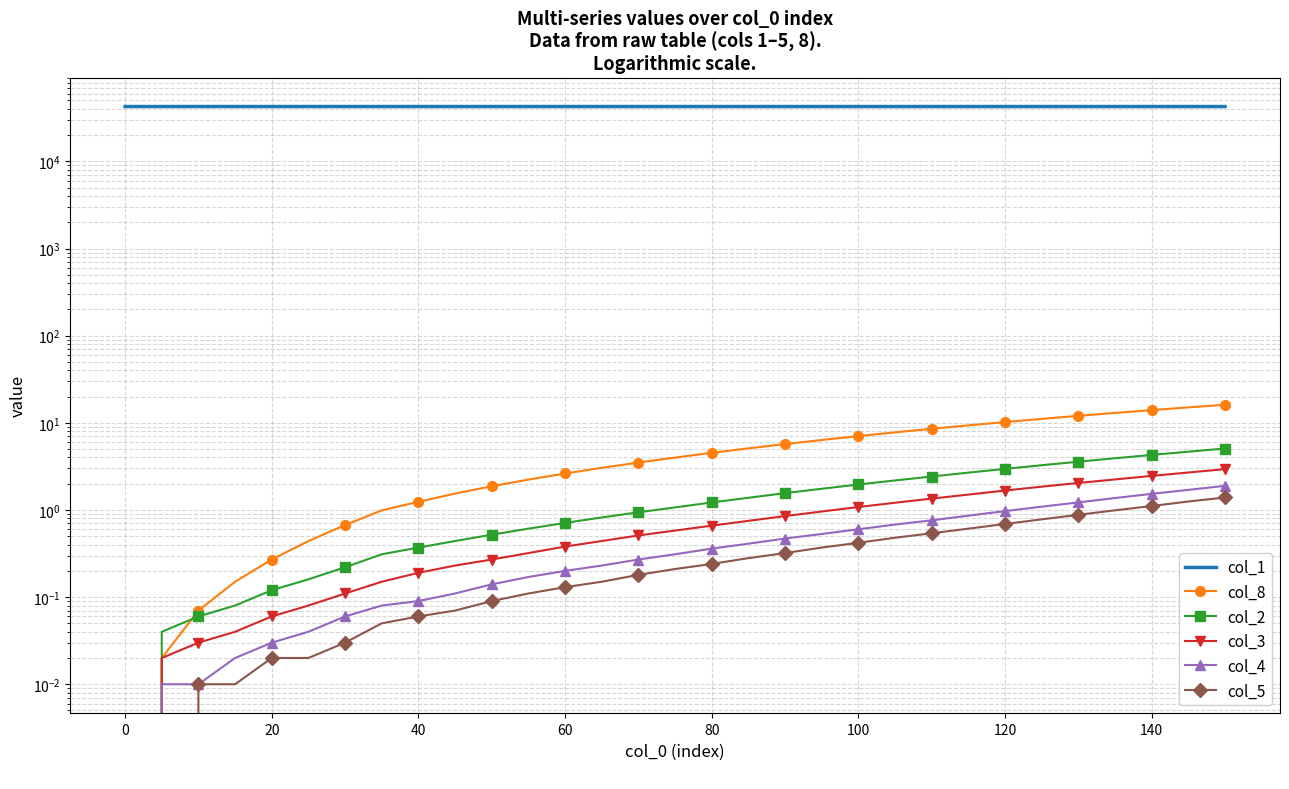

True or false: col_8 and col_3 intersect in this chart.

False